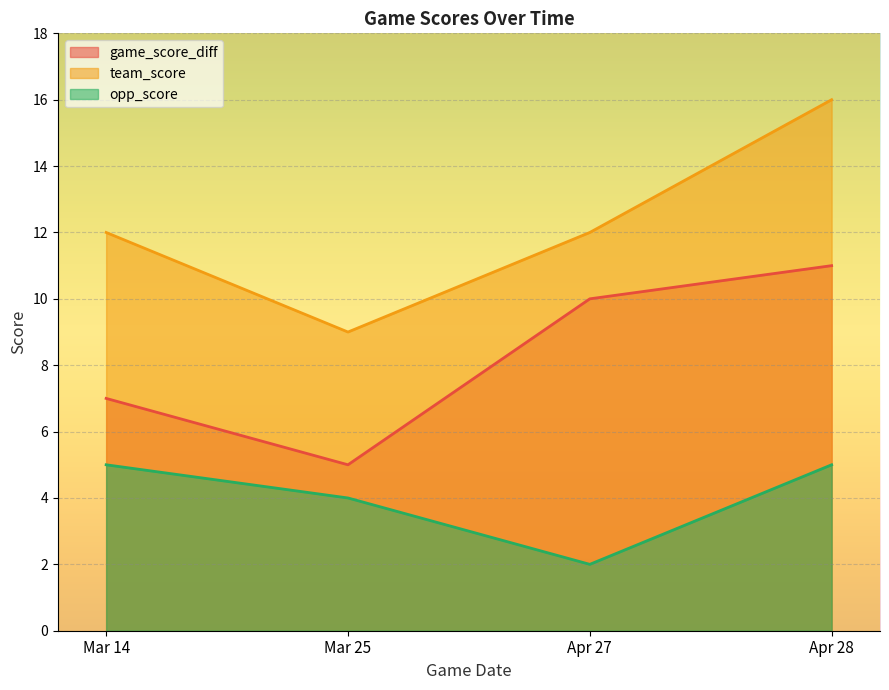

What is the label of the 2nd point from the right?

Apr 27